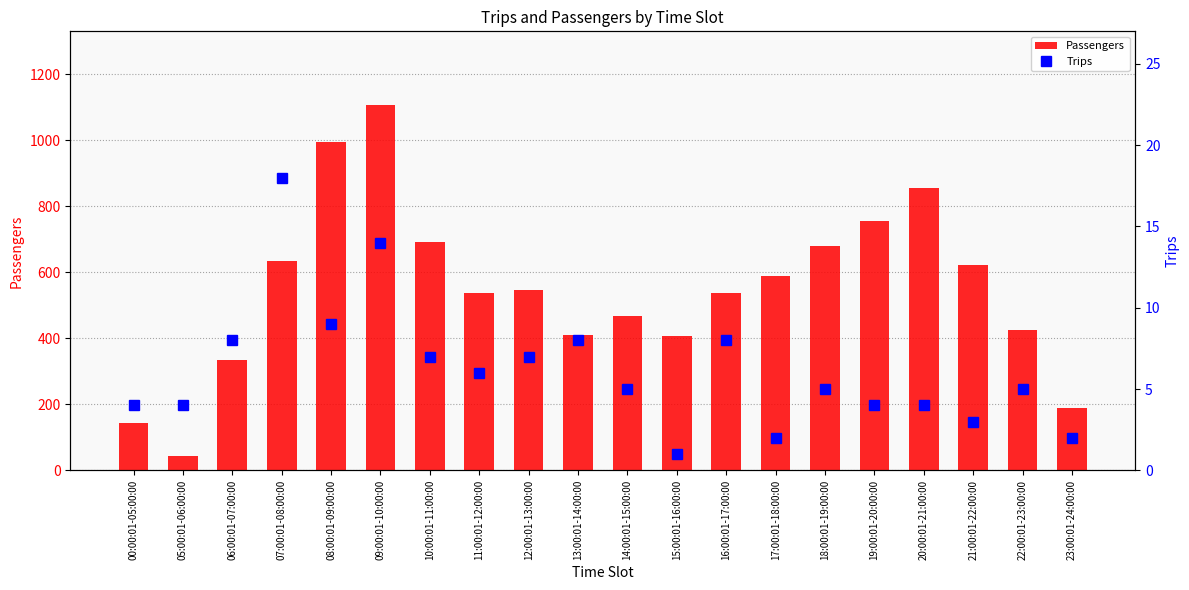

What is the difference between the second highest and minimum values in the Trips series?

13